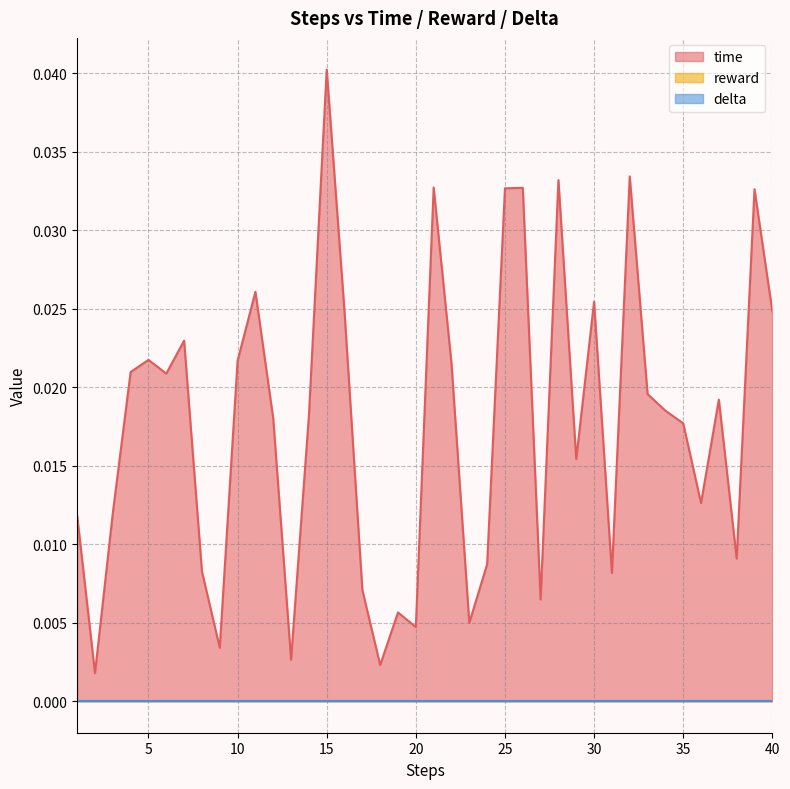

Which series has the largest total across all categories?

time